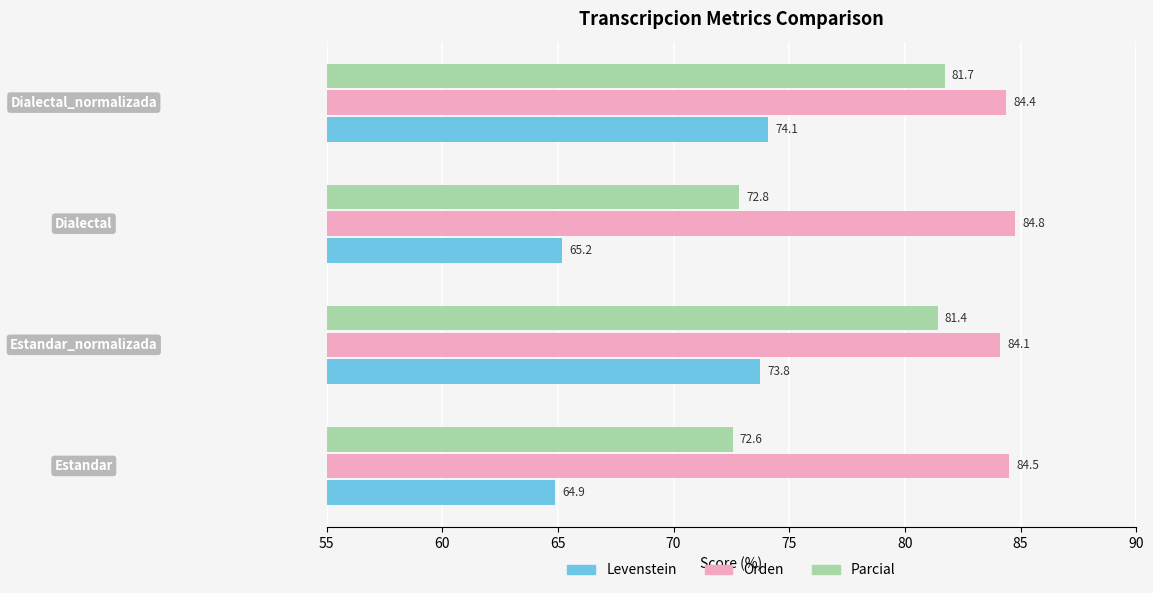

List the series in order of their peak value, highest first.

Orden, Parcial, Levenstein